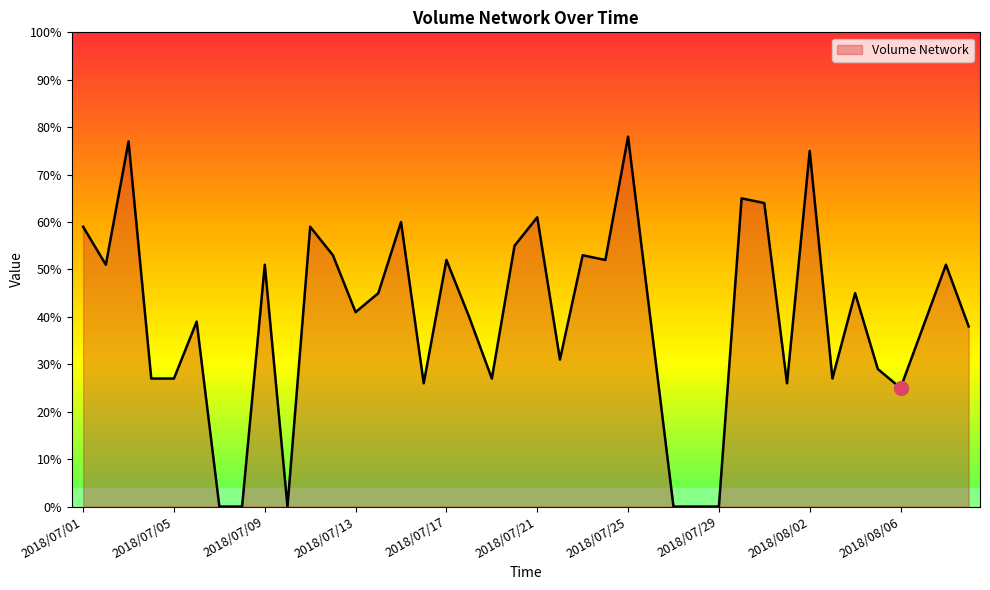

Reading right to left, what are all the values shown in this chart?

38	51	38	25	29	45	27	75	26	64	65	0	0	0	39	78	52	53	31	61	55	27	40	52	26	60	45	41	53	59	0	51	0	0	39	27	27	77	51	59